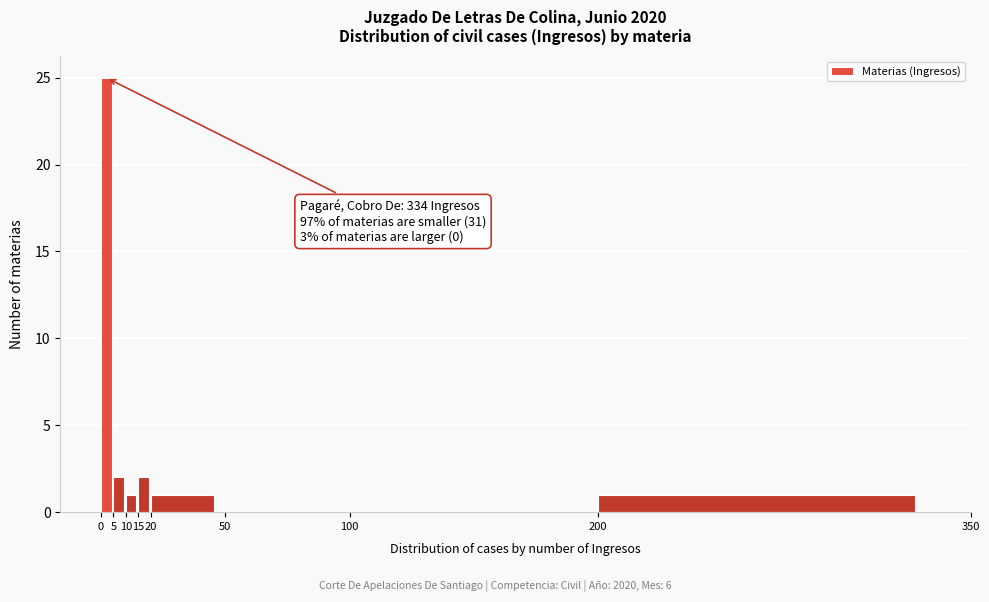

Which range on the x-axis has the tallest bar?

0 to 5